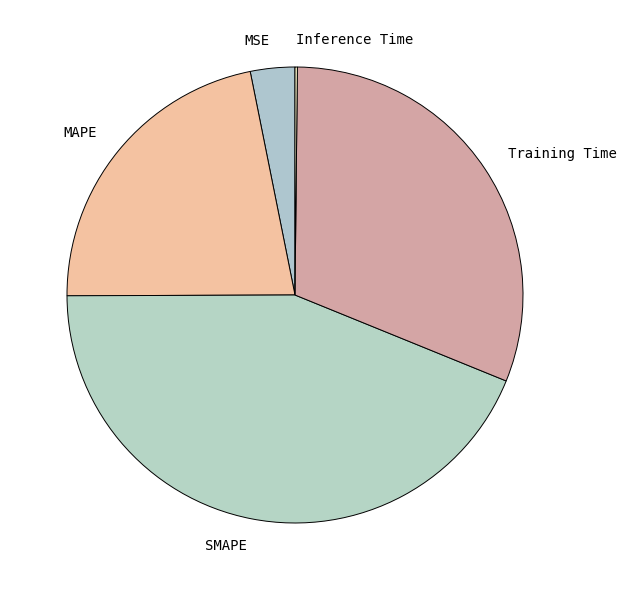

Which slice is the largest?

SMAPE